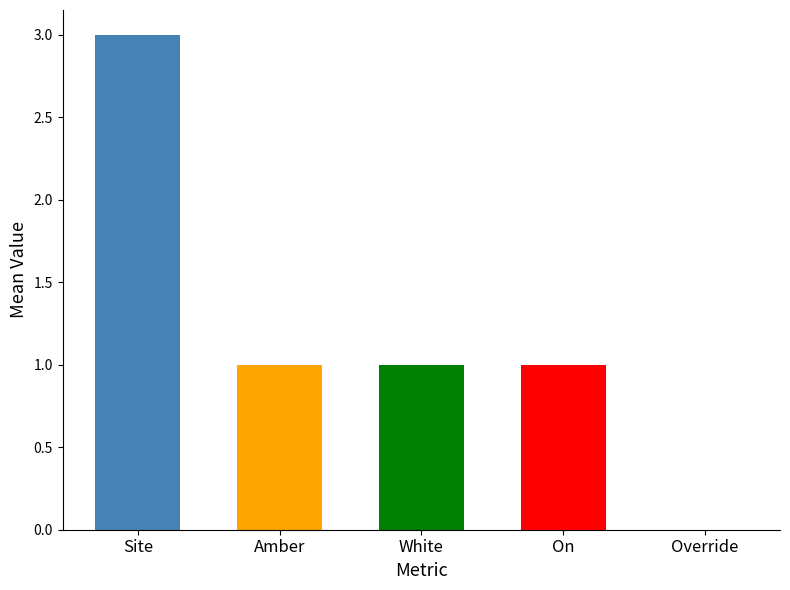

Is the value of Override at 1690280220 greater than the value of White at 1690281720?

No